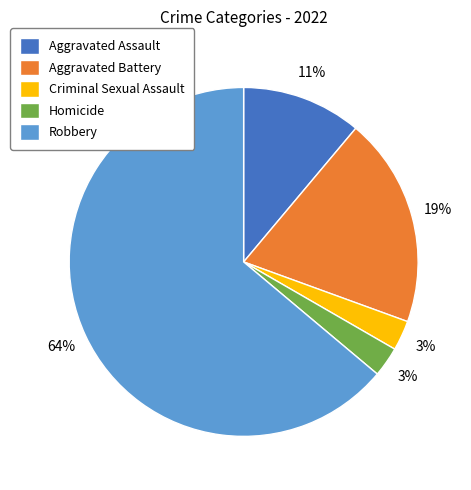

To the nearest percent, what percentage of the pie is Aggravated Assault?

11%